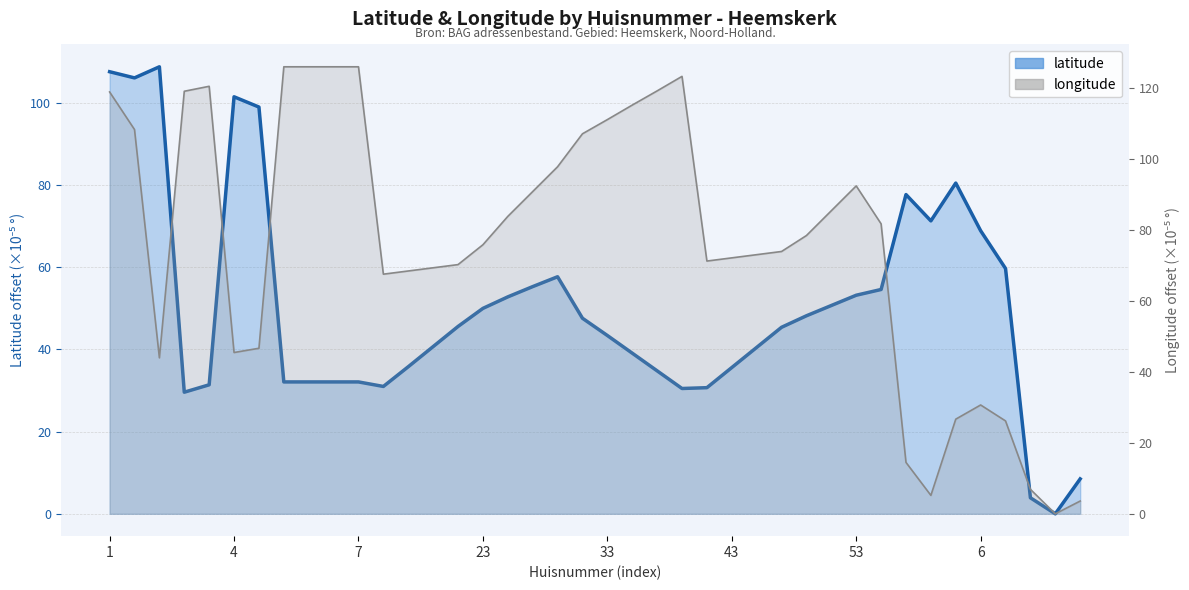

Rank the series by their maximum value, from highest to lowest.

longitude, latitude